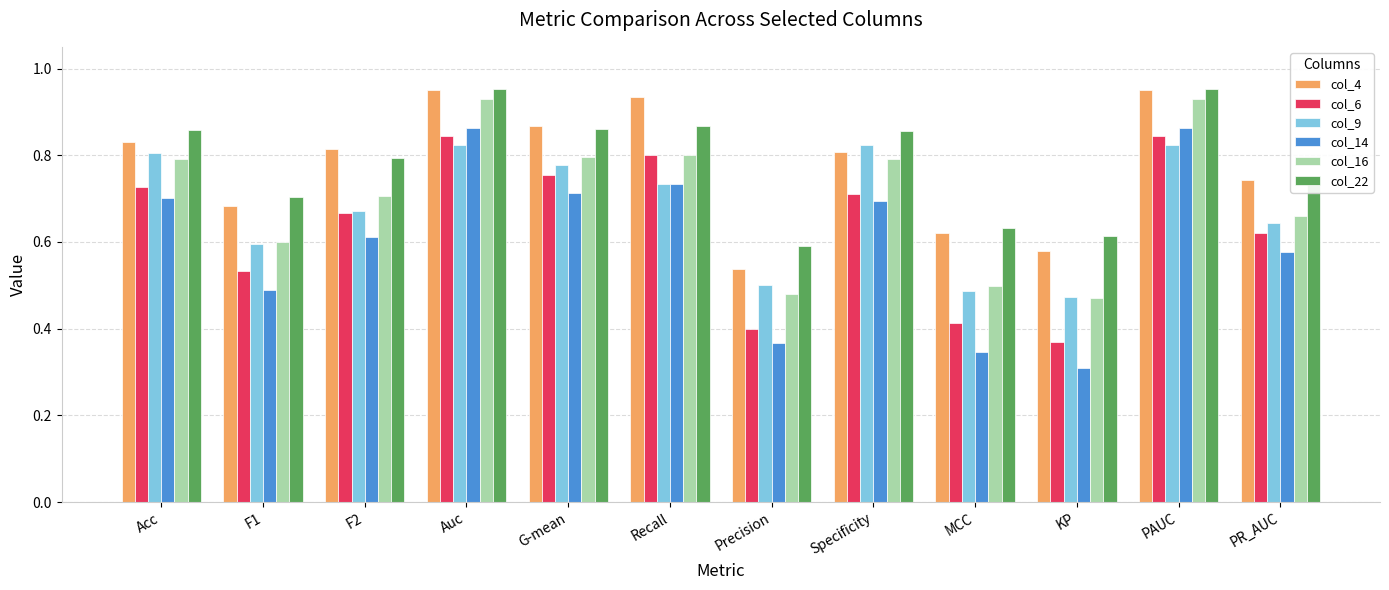

The col_4 series shows 1.3 at PAUC. True or false?

False